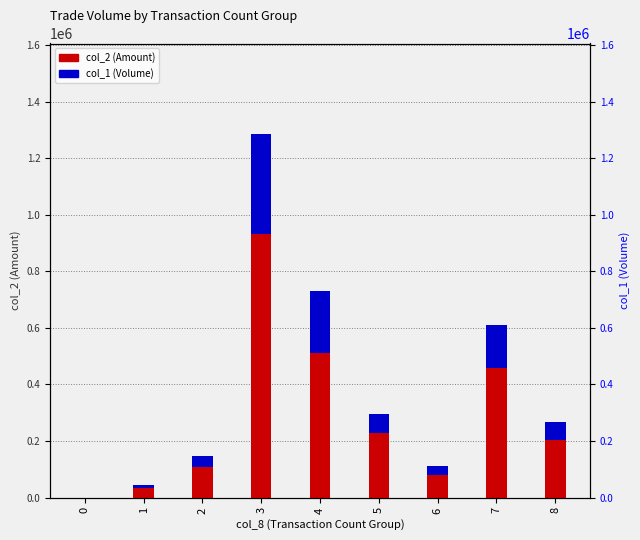

What is the value of the col_2 (Amount) bar at the 4th from the left?

930810